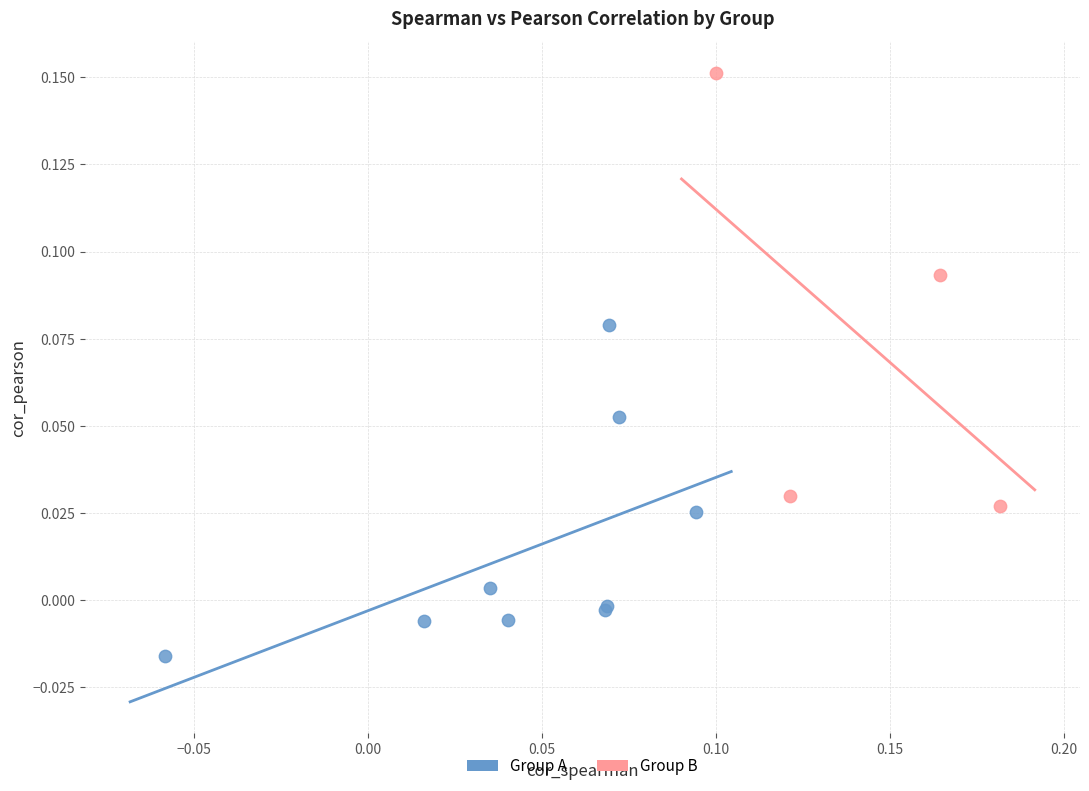

Which series reaches the minimum Y coordinate?

Group A